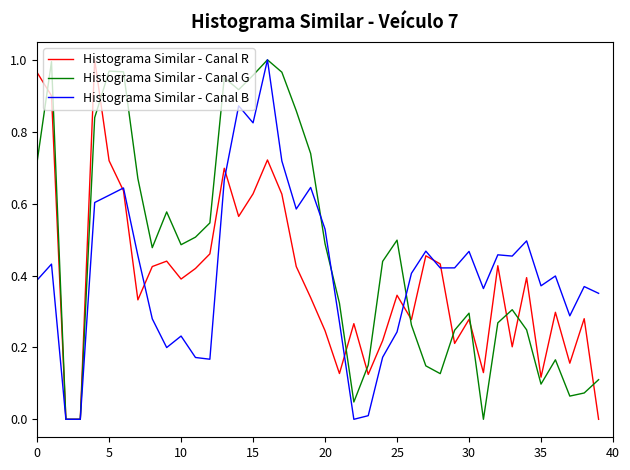

Which series has the largest total across all categories?

Histograma Similar - Canal G